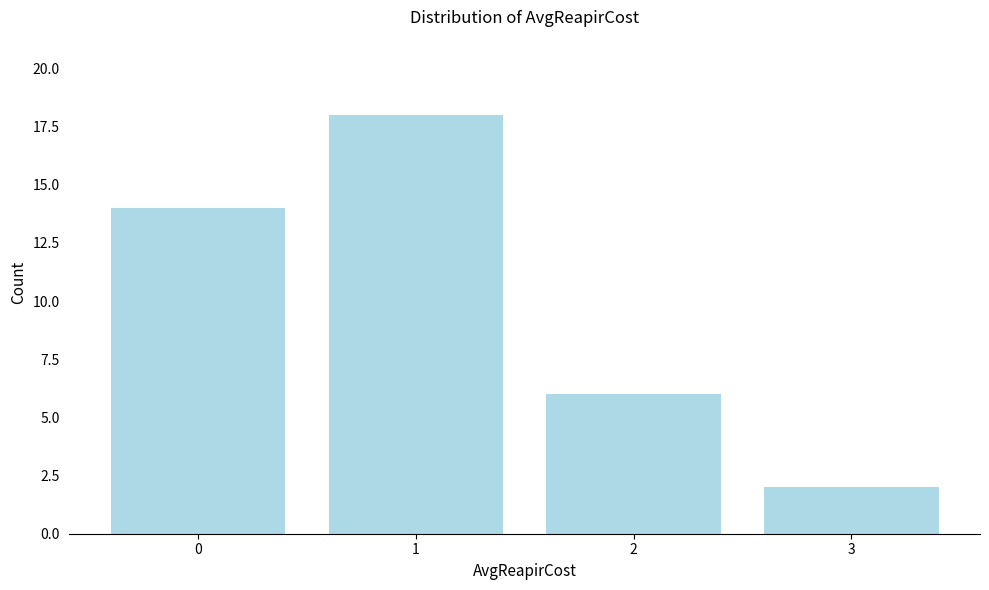

Reading left to right, extract all data points from this chart.

0=14	1=18	2=6	3=2